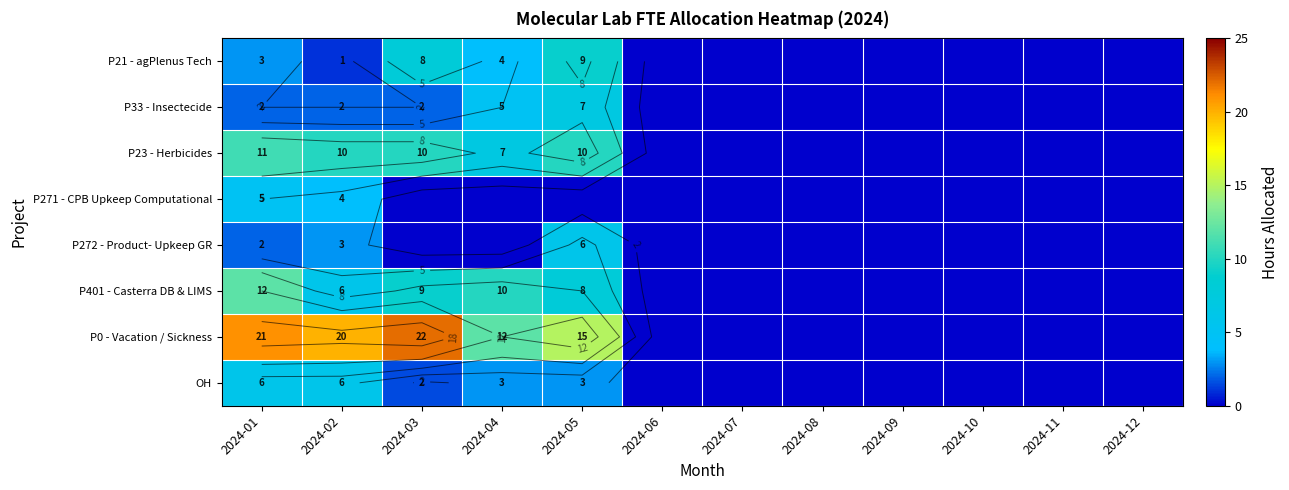

What is the difference between the maximum and minimum values in the P33 - Insectecide series?

7.0